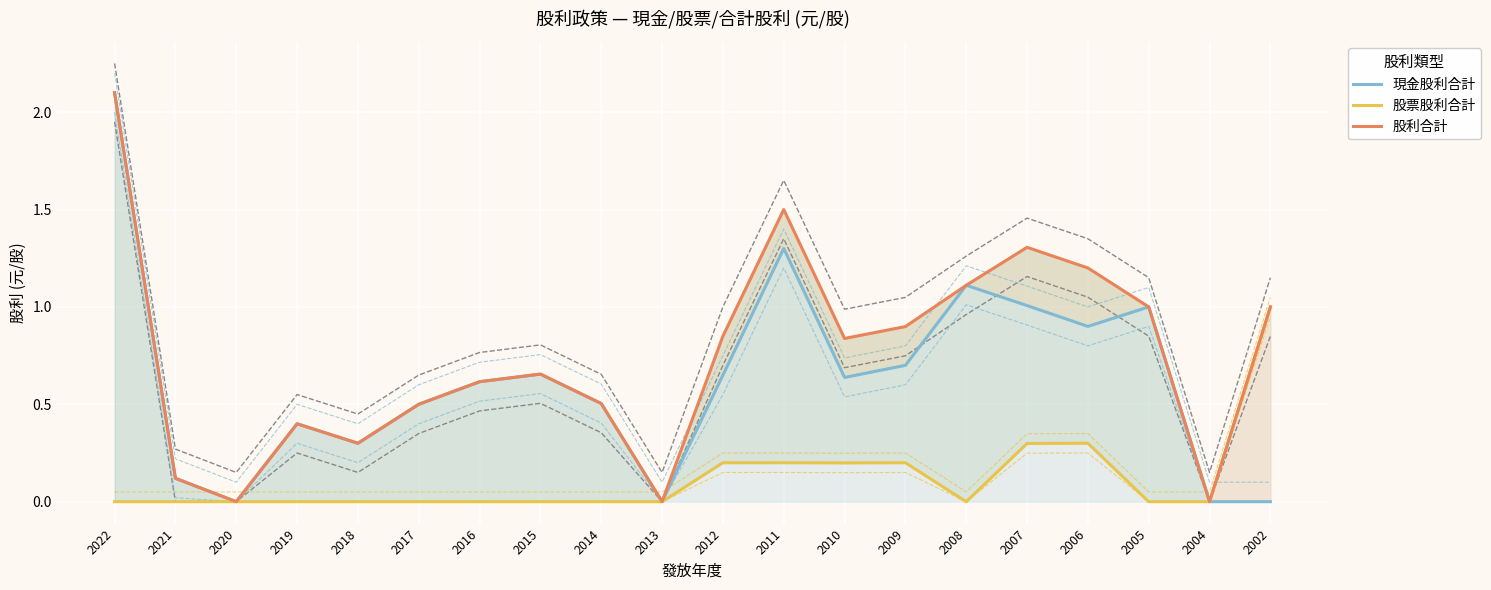

List the series in order of their overall mean, highest first.

股利合計, 現金股利合計, 股票股利合計